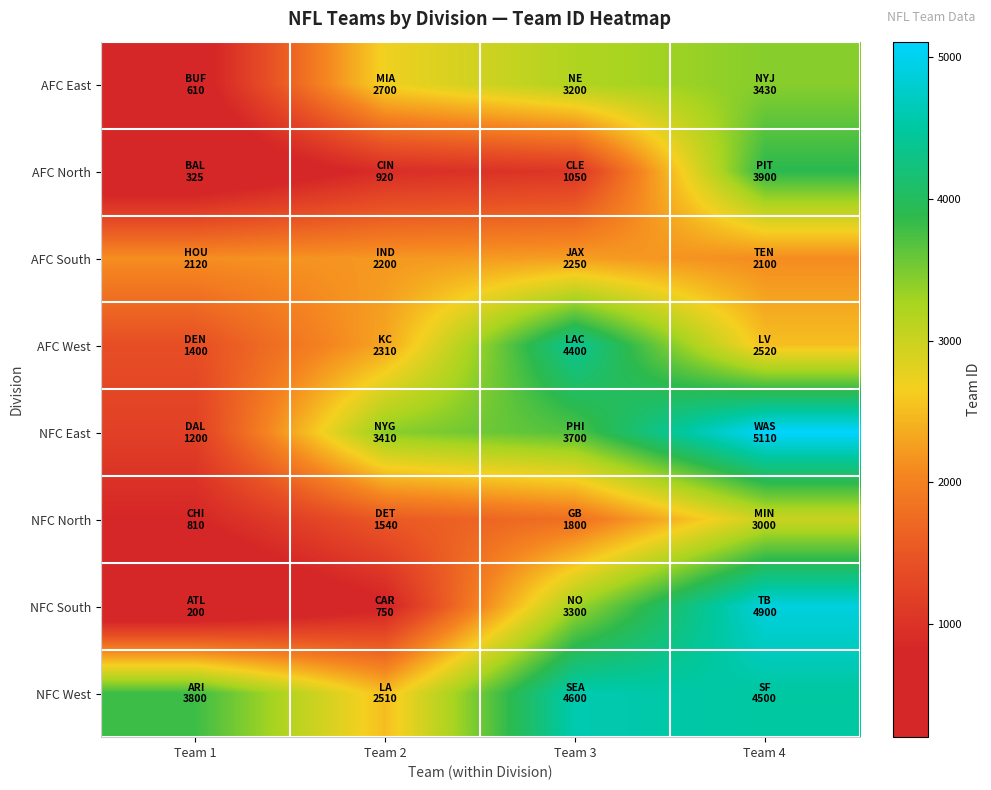

Reading left to right, extract all data points from this chart.

AFC East: Team 1=610	Team 2=2700	Team 3=3200	Team 4=3430
AFC North: Team 1=325	Team 2=920	Team 3=1050	Team 4=3900
AFC South: Team 1=2120	Team 2=2200	Team 3=2250	Team 4=2100
AFC West: Team 1=1400	Team 2=2310	Team 3=4400	Team 4=2520
NFC East: Team 1=1200	Team 2=3410	Team 3=3700	Team 4=5110
NFC North: Team 1=810	Team 2=1540	Team 3=1800	Team 4=3000
NFC South: Team 1=200	Team 2=750	Team 3=3300	Team 4=4900
NFC West: Team 1=3800	Team 2=2510	Team 3=4600	Team 4=4500